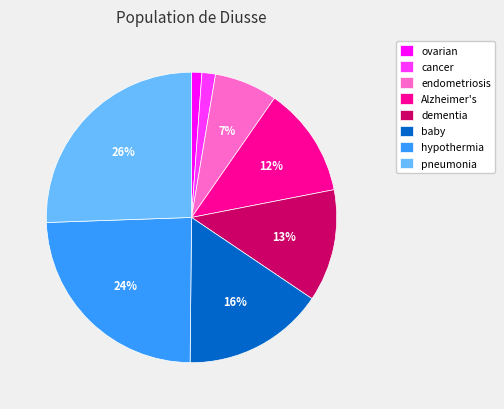

Do baby and cancer together represent more than half of the pie?

No